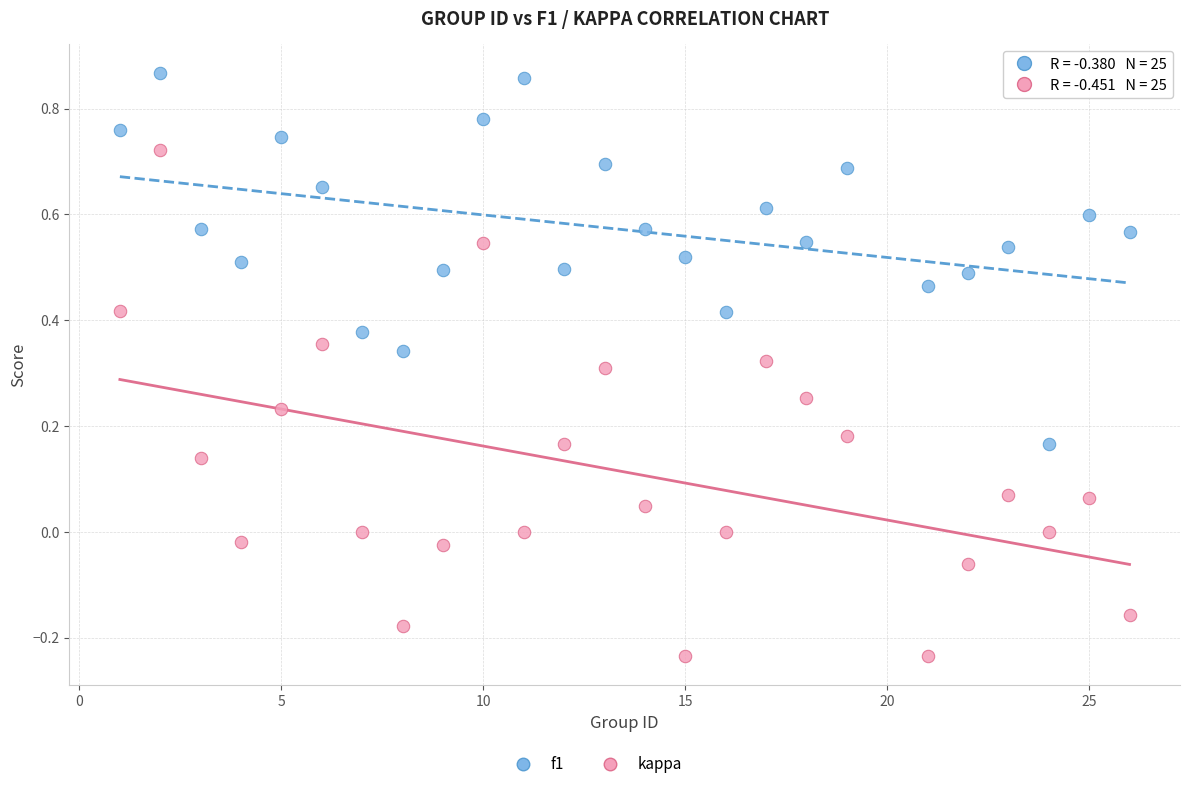

Which series reaches the maximum Y coordinate?

f1